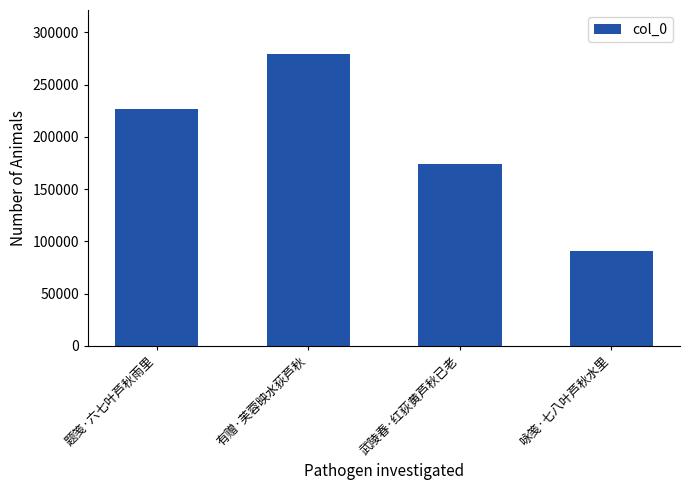

What is the sum of all values?

771162